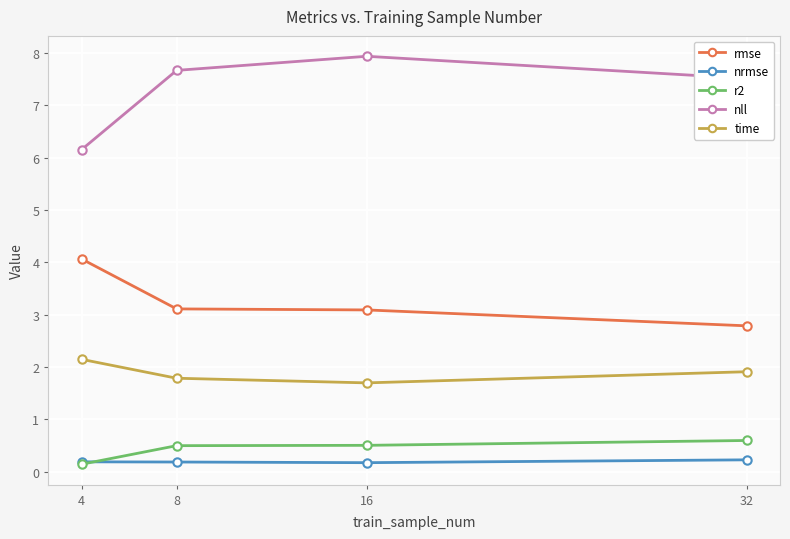

At which label does nll first exceed 7?

8